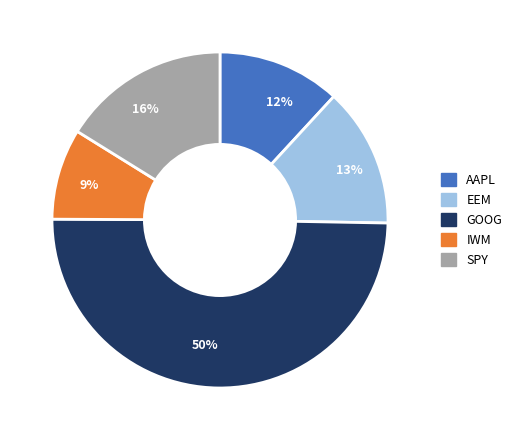

Count the number of slices in the pie.

5